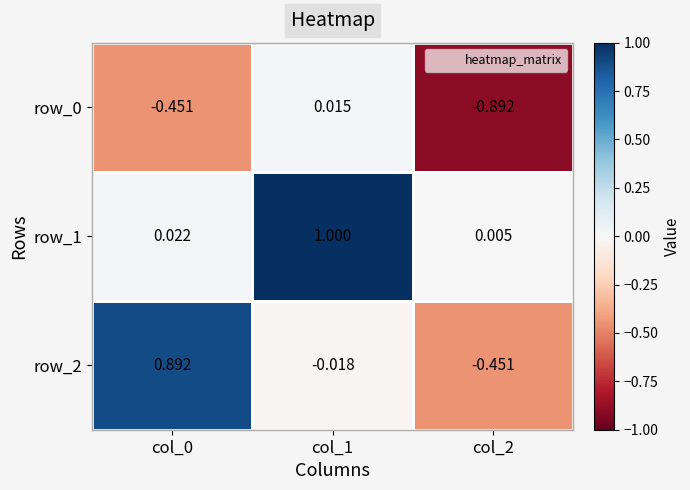

At how many categories does at least one series exceed 0?

3